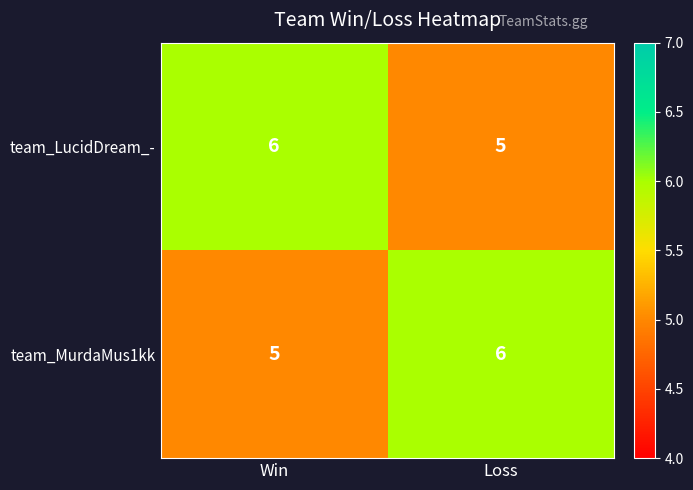

Is the value of team_MurdaMus1kk at Loss greater than the value of team_LucidDream_- at Loss?

Yes